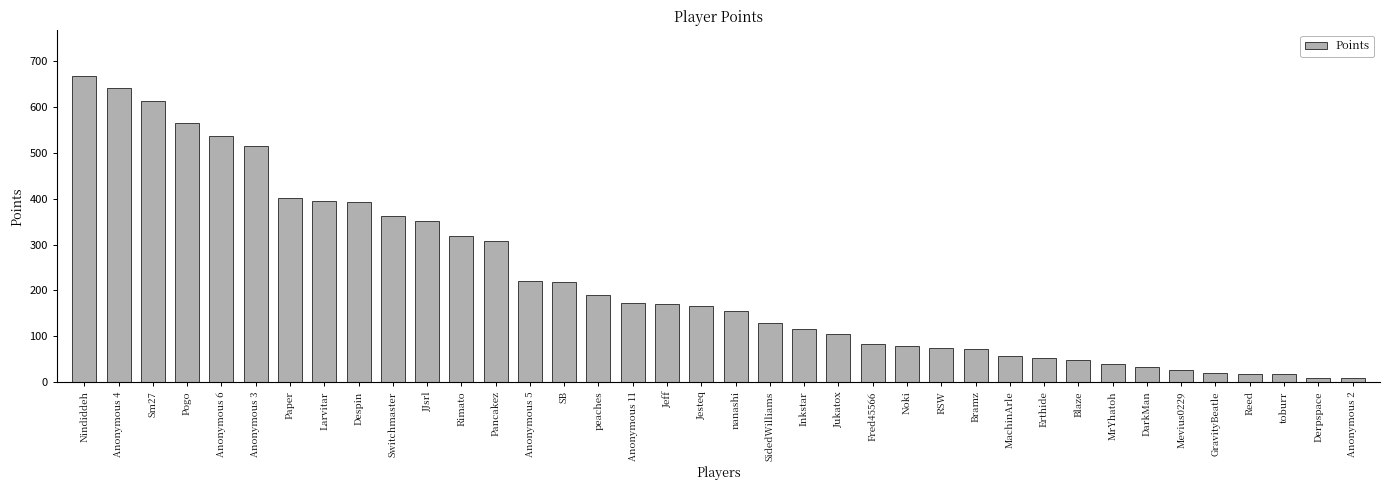

At which label does the data first exceed 166?

Nindiddeh